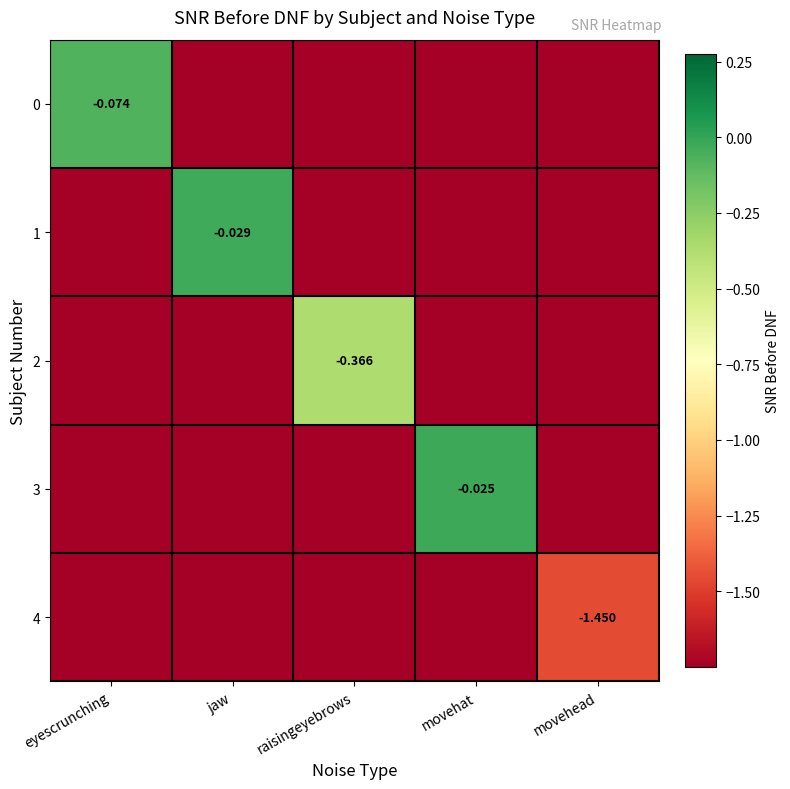

Which series changed the most between eyescrunching and jaw?

1